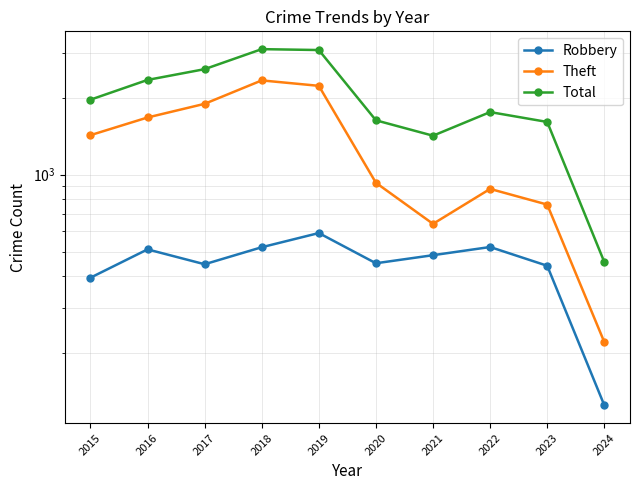

Is this an area chart (filled region under the line)?

No